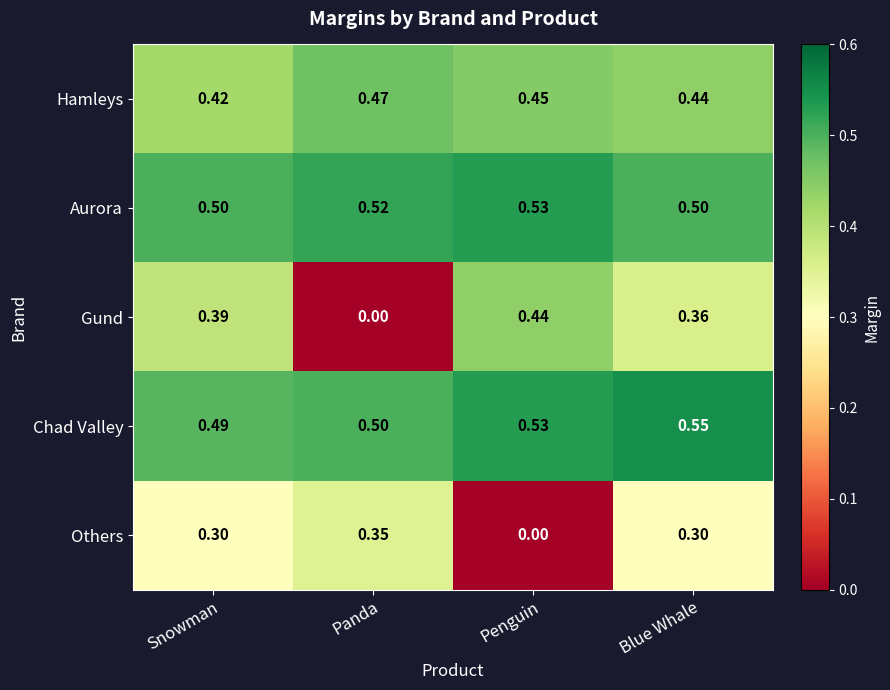

Which series changed the most between Panda and Penguin?

Gund